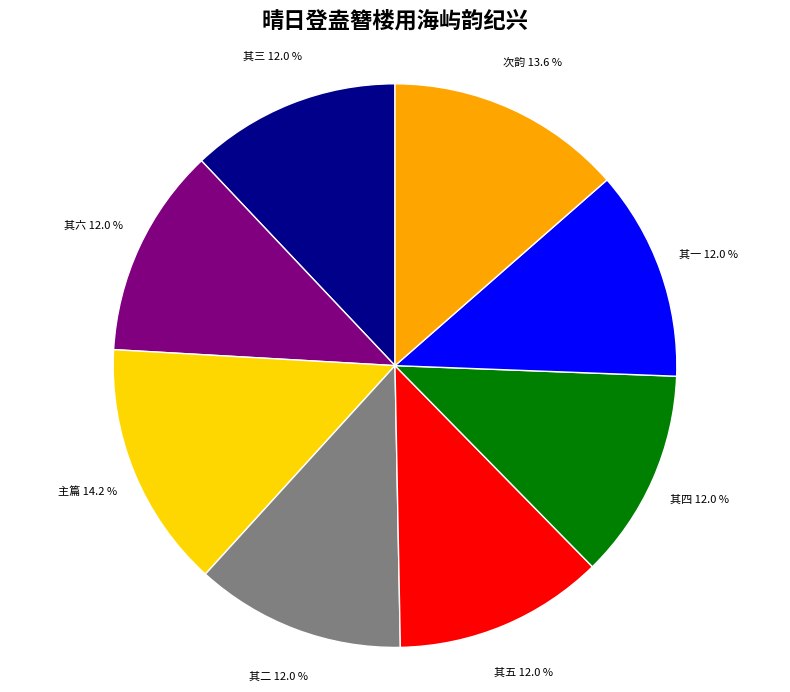

Is there any slice that represents more than half of the pie?

No